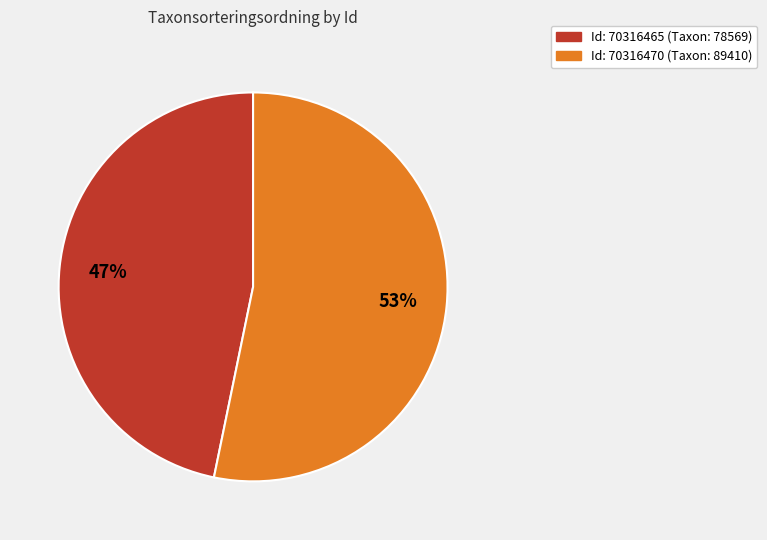

To the nearest percent, what is the difference between the largest and smallest slice percentages?

6%